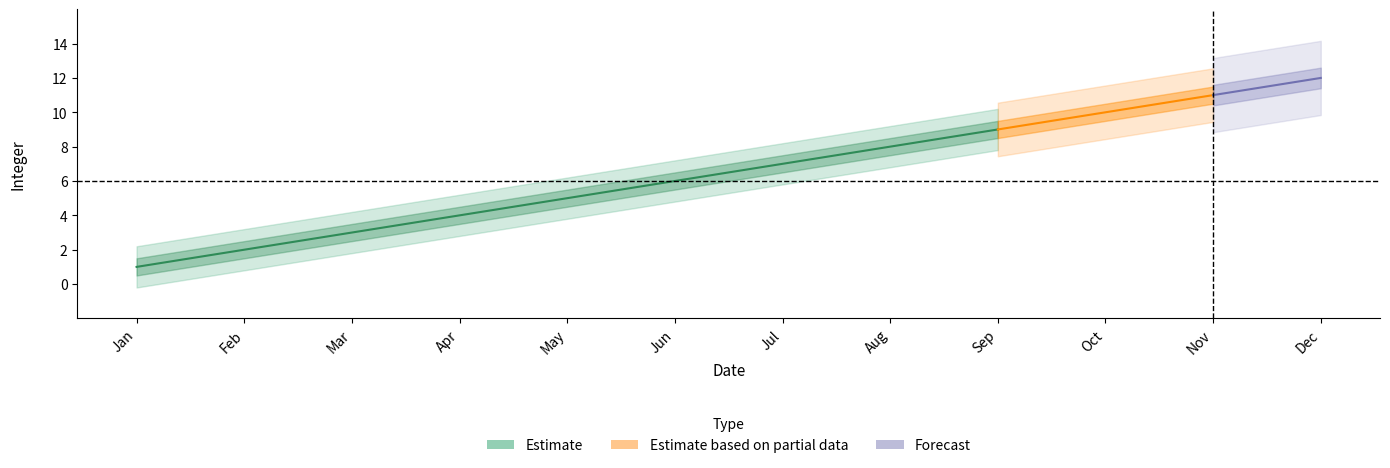

Between Jul and Sep, which is larger?

Sep